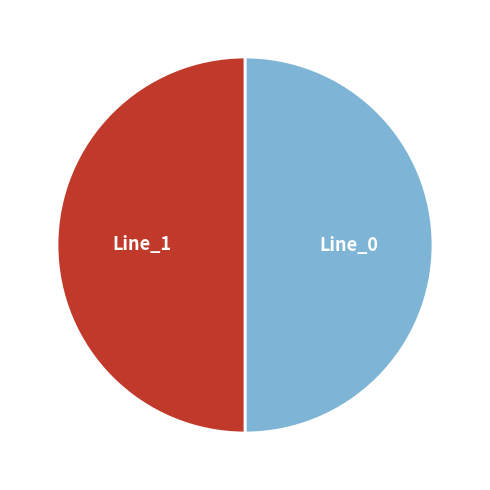

How many slices are in this pie chart?

2